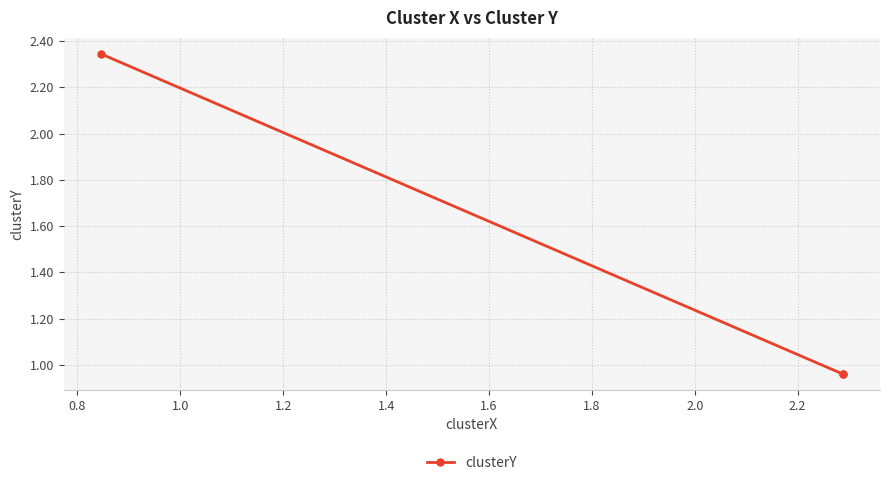

What is the difference between the maximum and second lowest values?

1.4